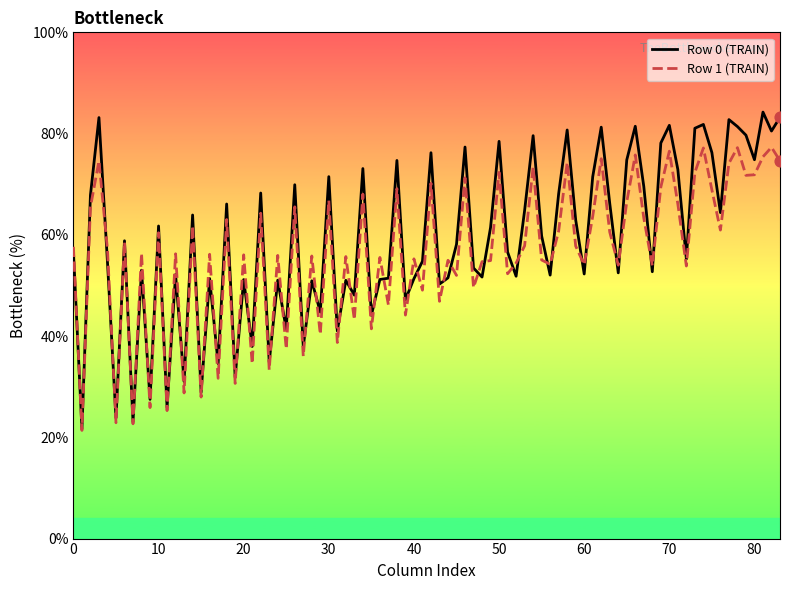

What are all the series names shown in the legend?

Row 0 (TRAIN), Row 1 (TRAIN)